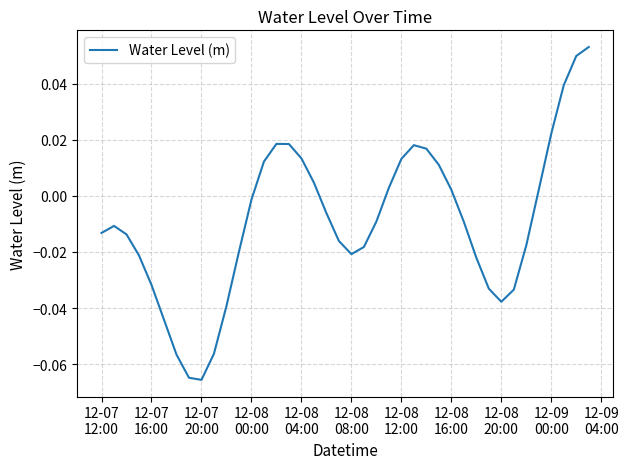

Is this an area chart (filled region under the line)?

No